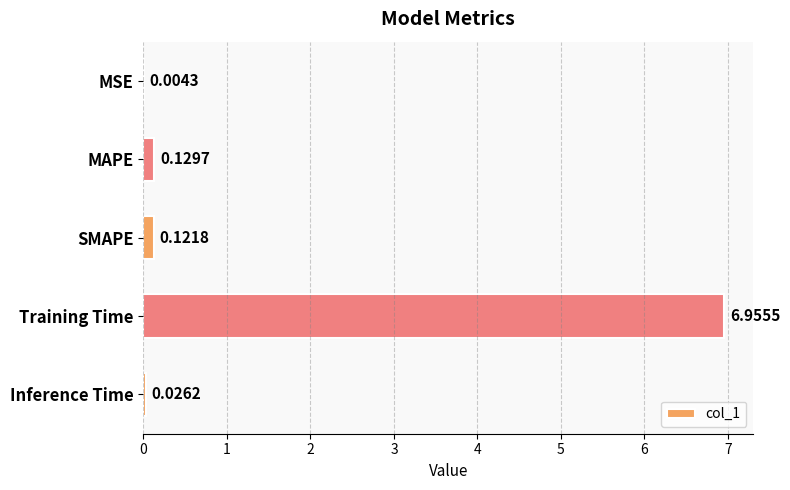

What is the change in value from Training Time to Inference Time?

-6.9